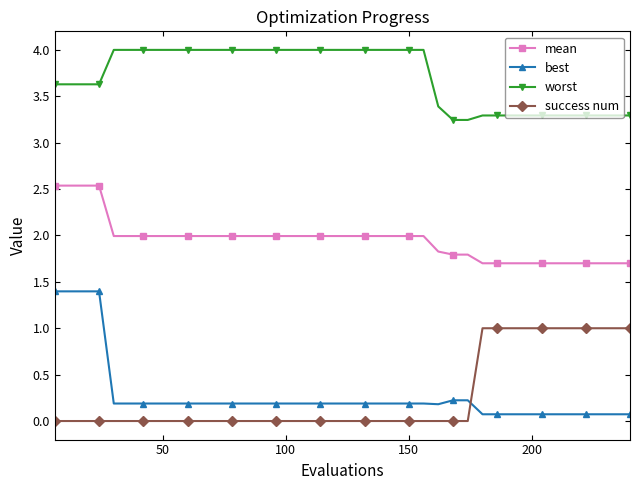

What is the greatest value displayed?

4.0